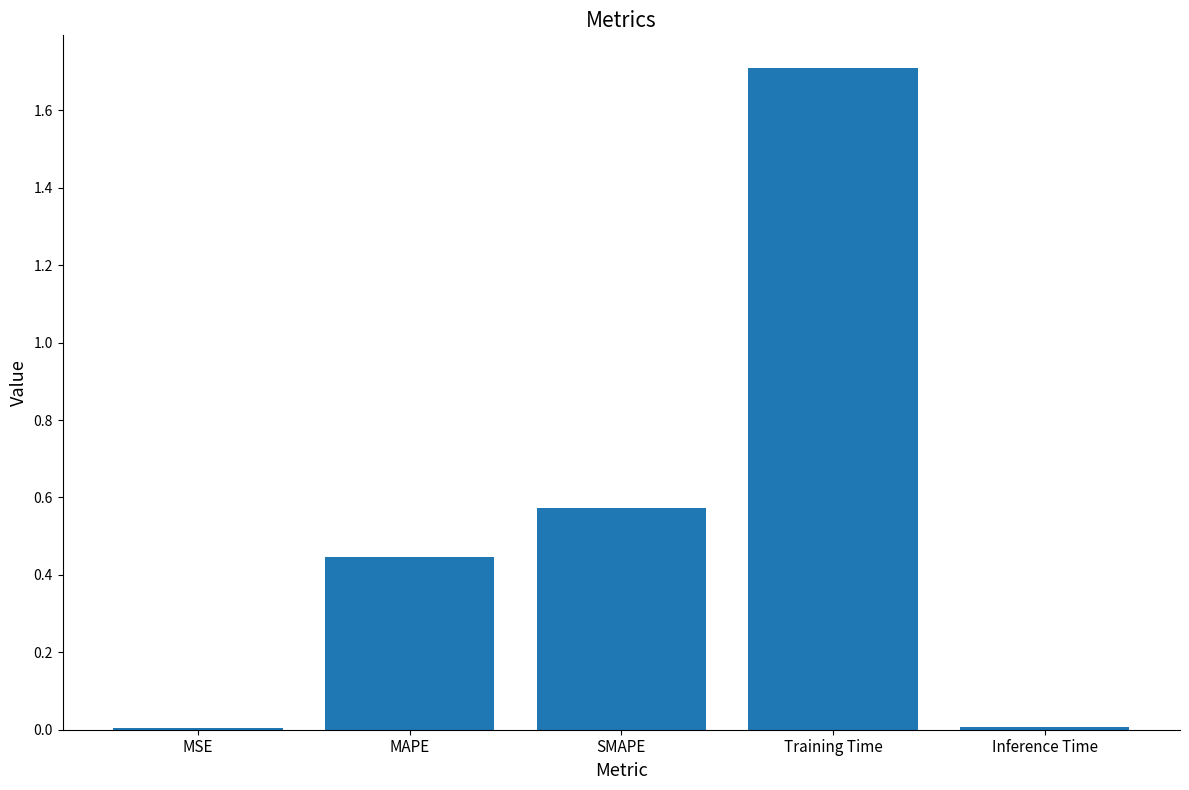

What is the label of the 5th bar from the right?

MSE